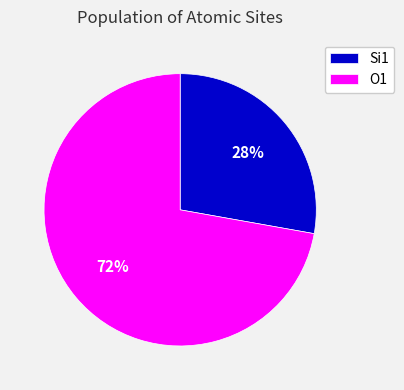

Is it true that O1 is 72% of the pie?

True